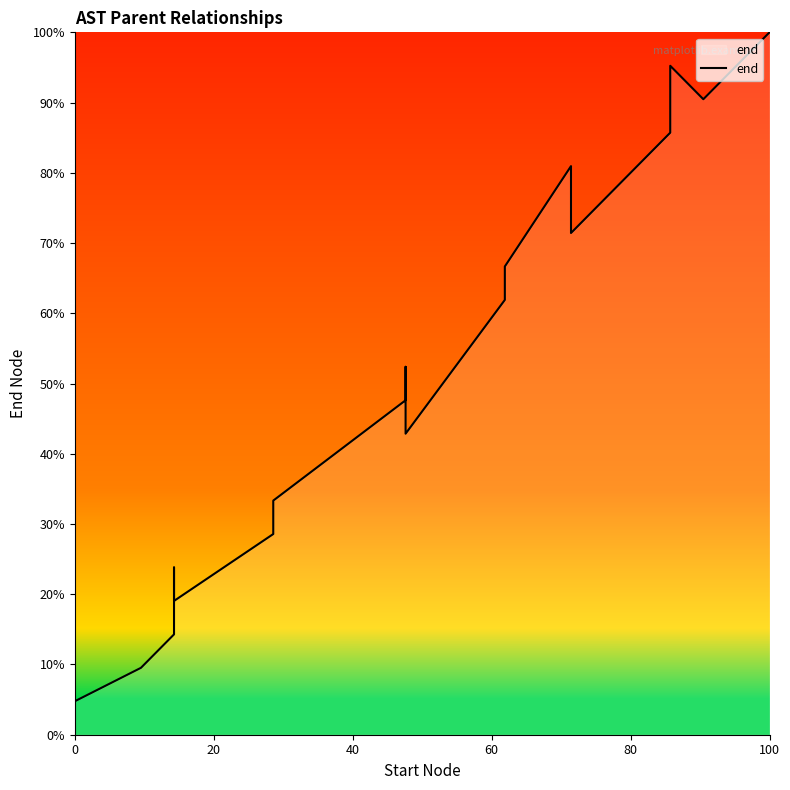

What is the average value?

50.2